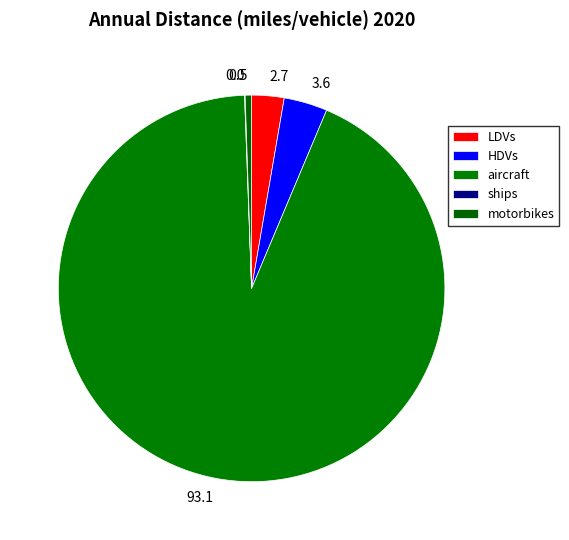

To the nearest percent, what is the average slice percentage?

20%